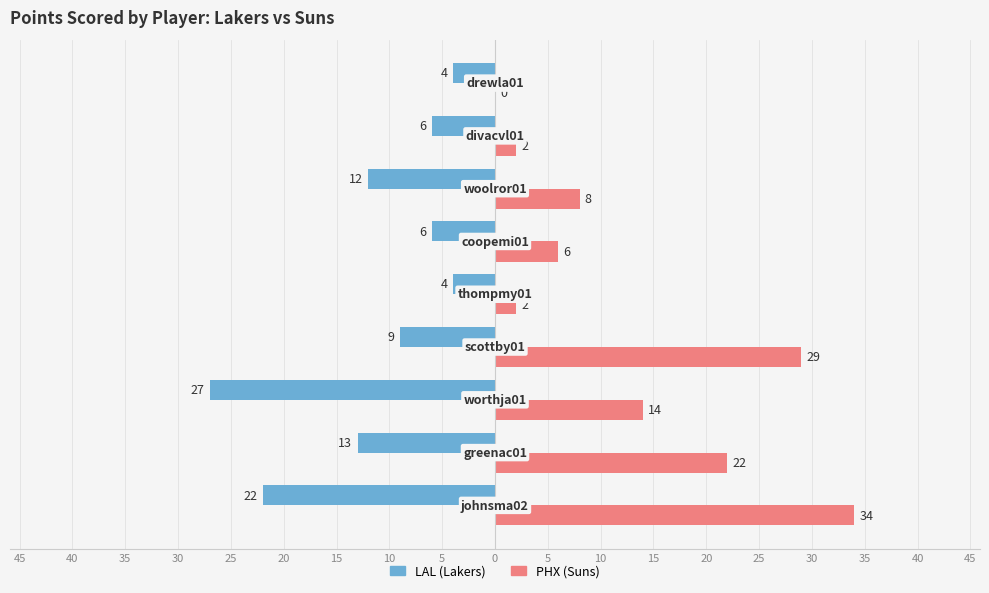

The value of PHX at 10 is 4. True or false?

False